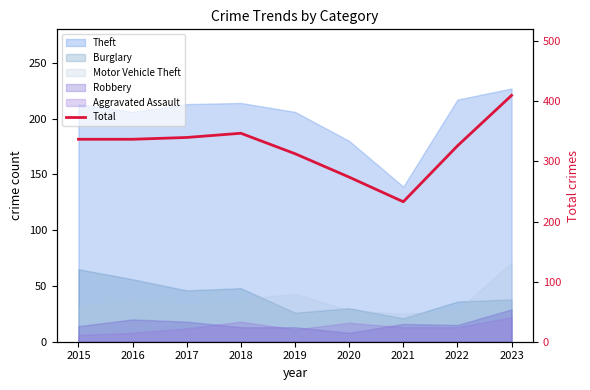

What is the difference between the values at 2022 and 2015?

11